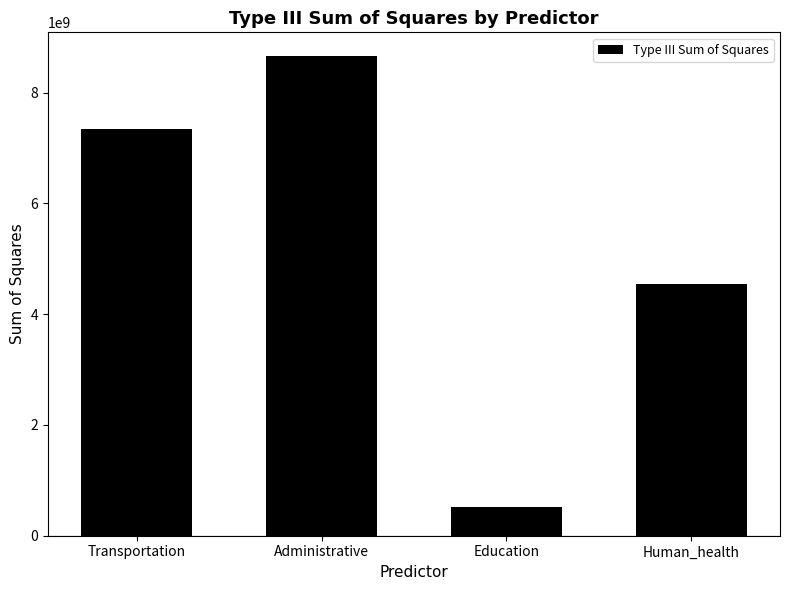

Rank the categories by value from lowest to highest.

Education, Human_health, Transportation, Administrative